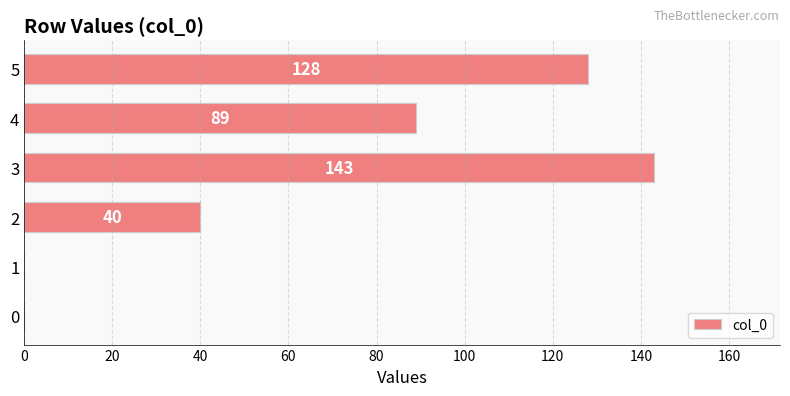

The chart shows a value of -100 at 1. True or false?

False